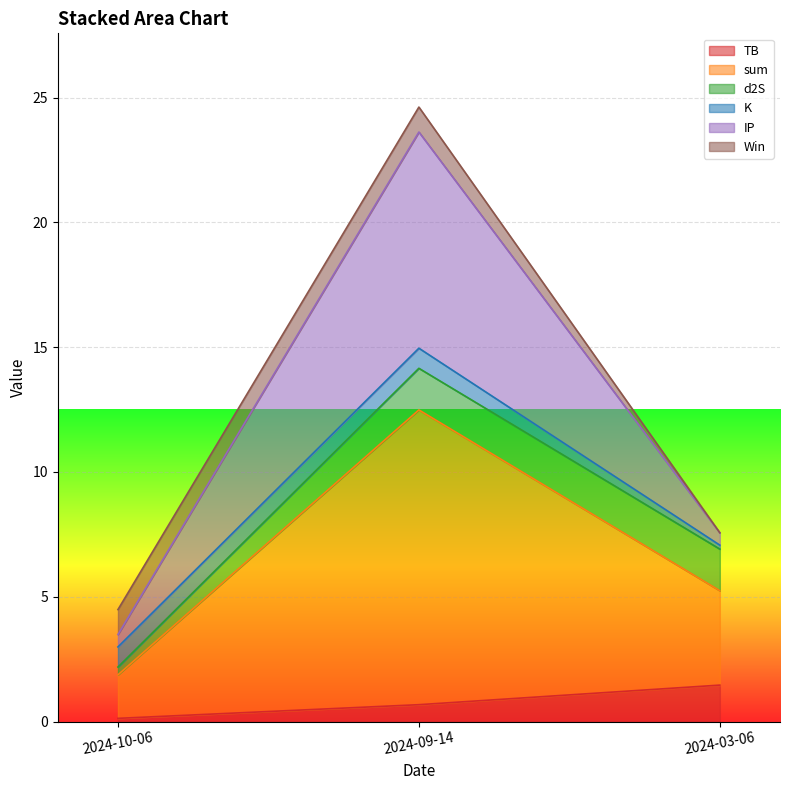

True or false: TB has a value of 0.1 at 2024-10-06.

True